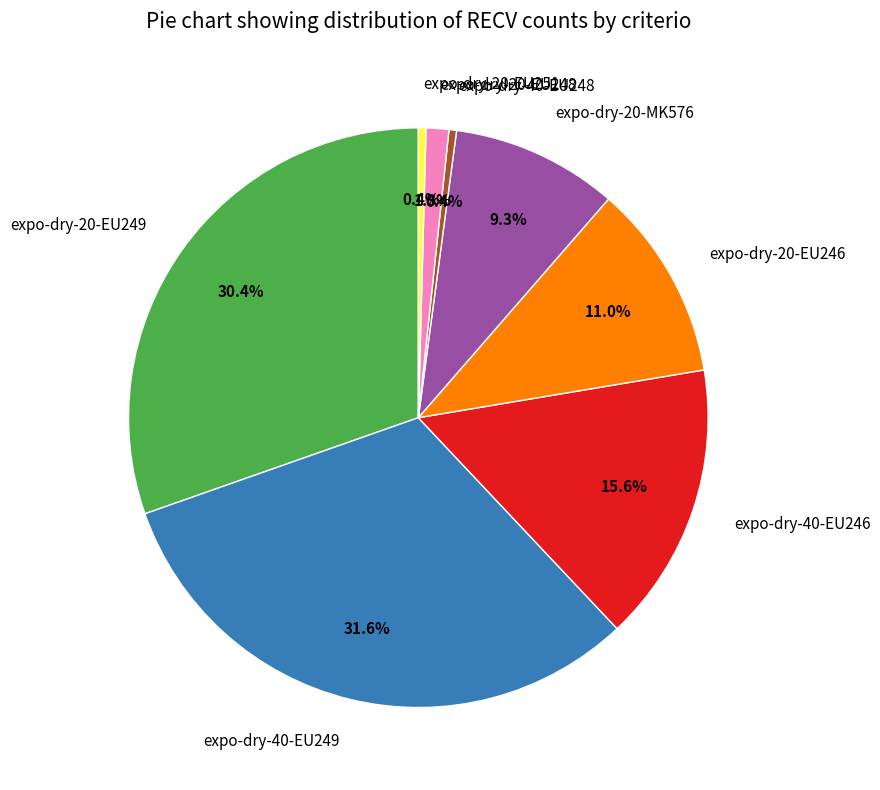

Does expo-dry-20-EU249 account for over 50% of the chart?

No